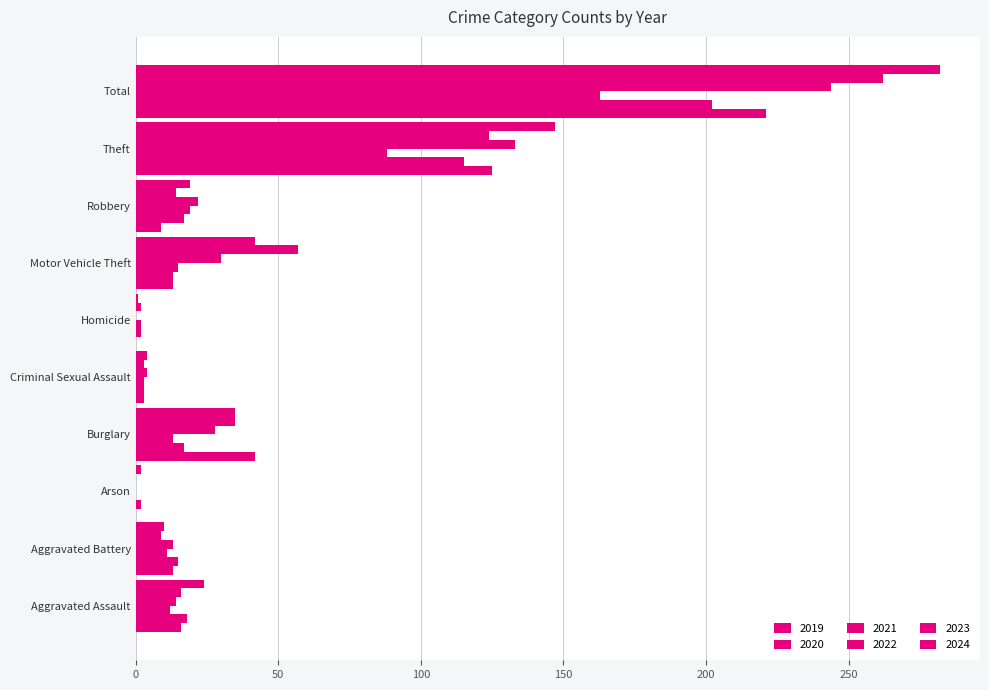

Reading left to right, what are all the values shown in this chart?

2019: 16	13	0	42	3	0	13	9	125	221
2020: 18	15	2	17	3	2	13	17	115	202
2021: 12	11	0	13	3	2	15	19	88	163
2022: 14	13	0	28	4	0	30	22	133	244
2023: 16	9	0	35	3	2	57	14	124	262
2024: 24	10	2	35	4	1	42	19	147	282